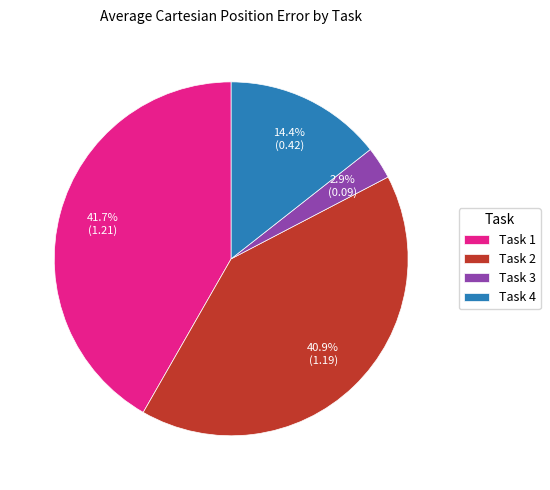

Is there any slice that represents more than half of the pie?

No